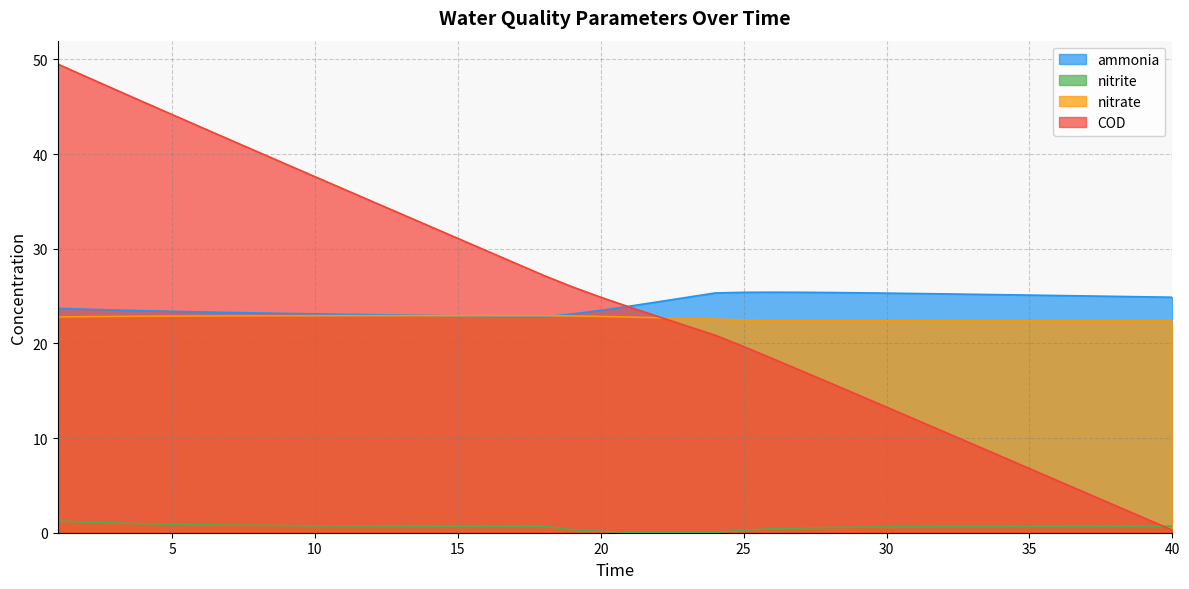

True or false: nitrate and COD cross at least once.

True